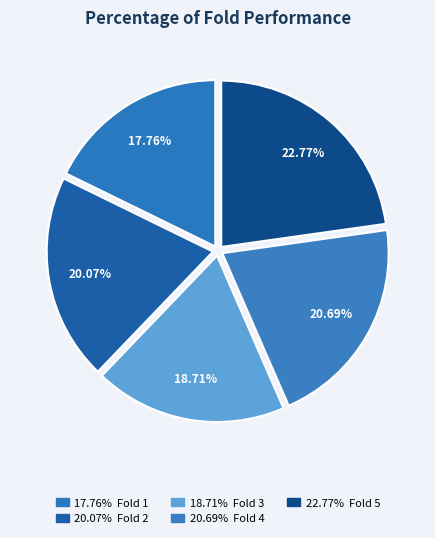

Does any single category account for the majority?

No